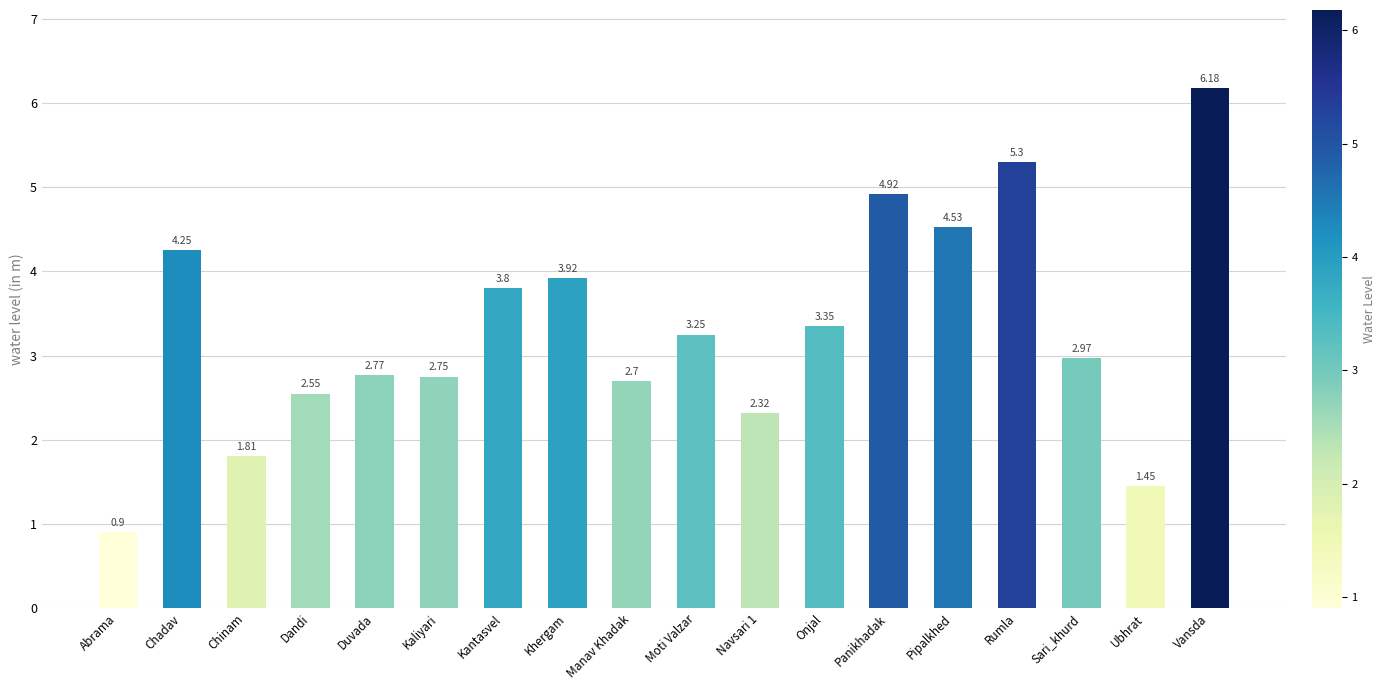

At which category does the chart reach its minimum across all series?

Abrama